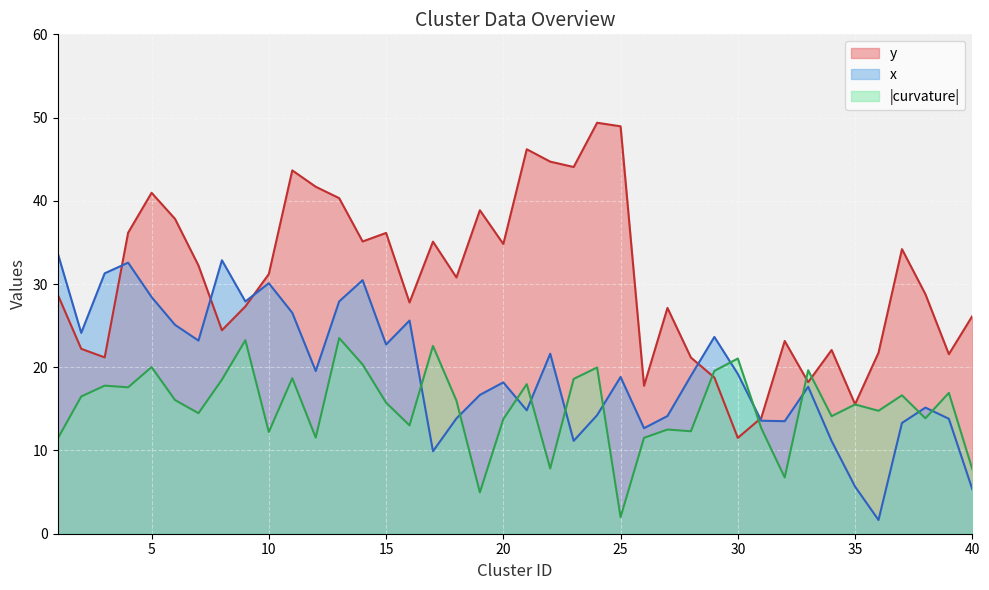

Where does the x series first go above 18?

1